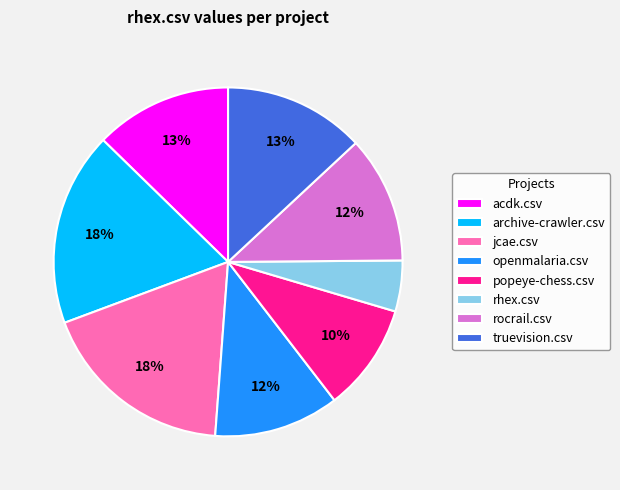

The rhex.csv slice represents 10% of the pie. True or false?

False